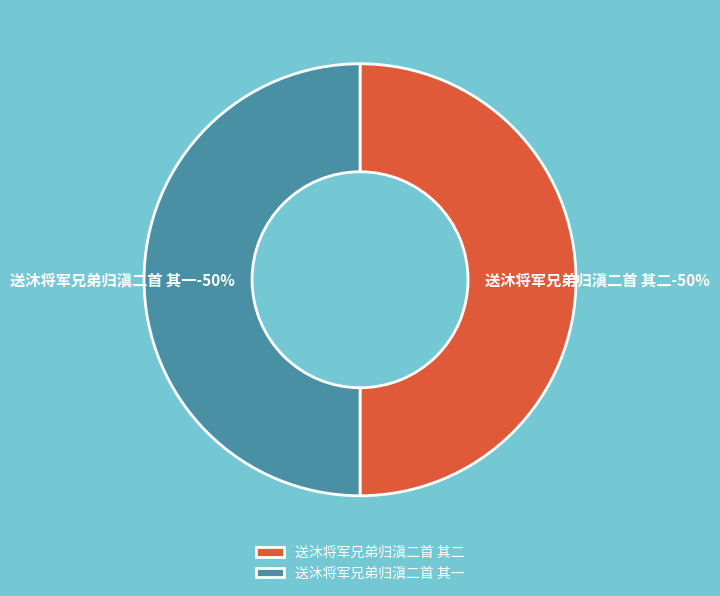

To the nearest percent, what is the average slice percentage?

50%